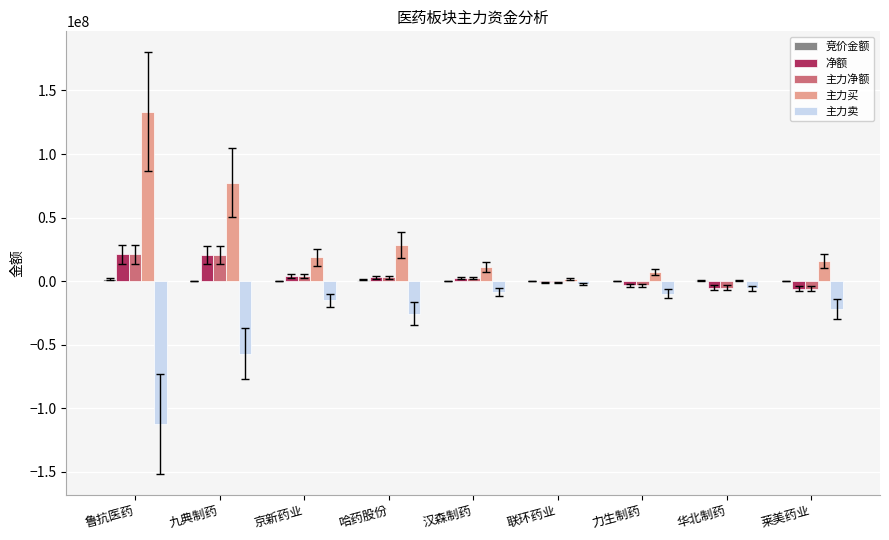

True or false: 主力卖 has a value of -25495967 at 哈药股份.

True